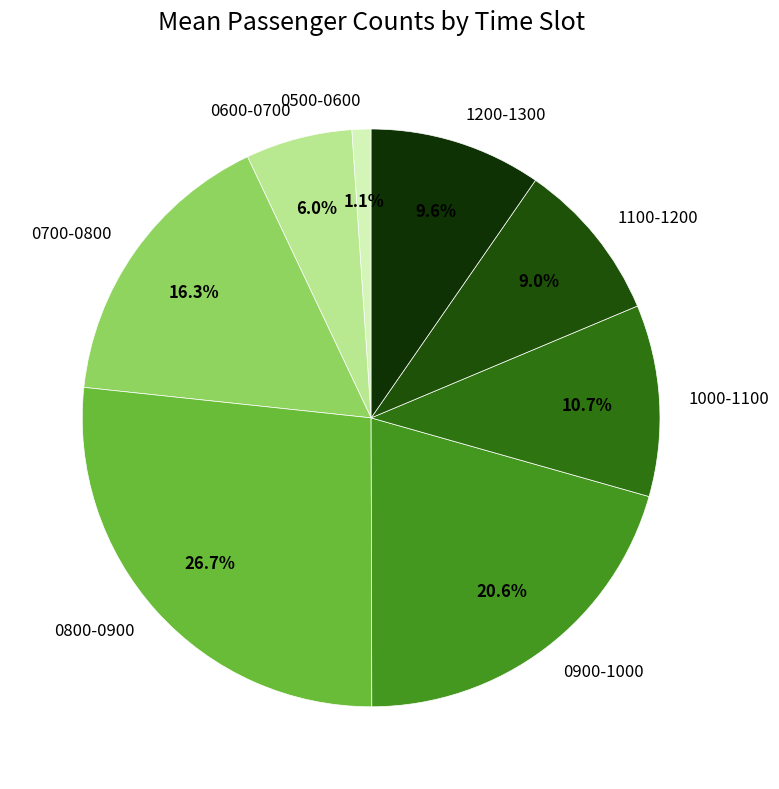

What is the smallest slice in the pie chart?

0500-0600